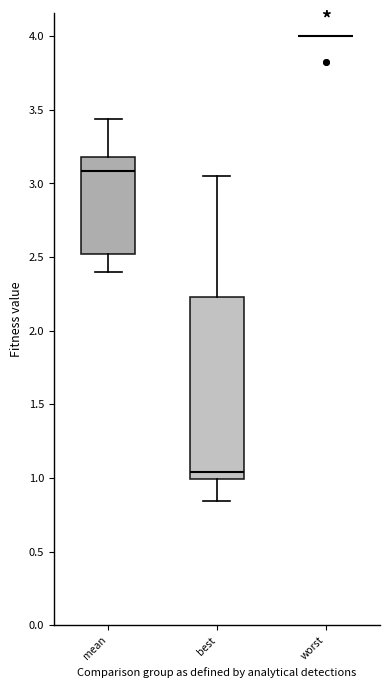

Reading left to right, transcribe this box plot: for each box, give where its median line is, the range the box spans, and where its two whiskers end, as read against the y-axis. The values are not printed on the chart, so give them approximately, as read against the axis.

mean: median 3.10, box 2.50 to 3.20, whiskers 2.40 to 3.45
best: median 1.05, box 1.00 to 2.25, whiskers 0.85 to 3.05
worst: box collapsed to a line at 4.00, whiskers 4.00 to 4.00